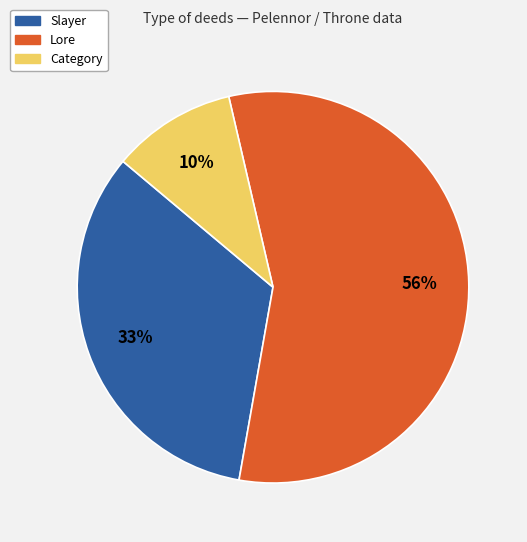

What percentage is the Slayer slice, to the nearest percent?

33%